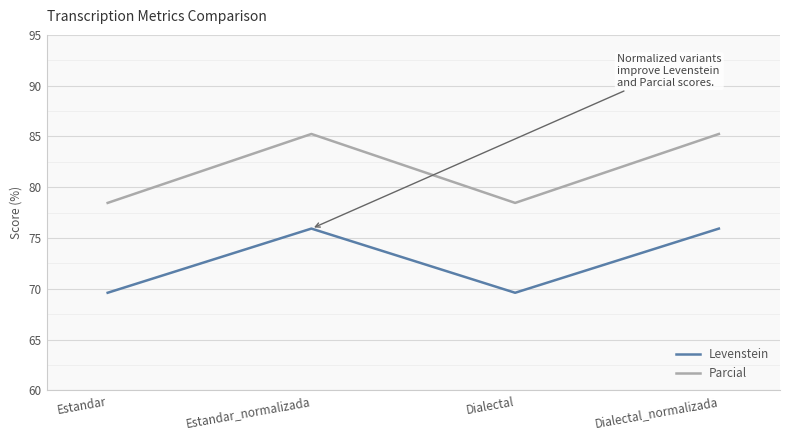

What is the difference between the maximum and second lowest values in the Parcial series?

6.8